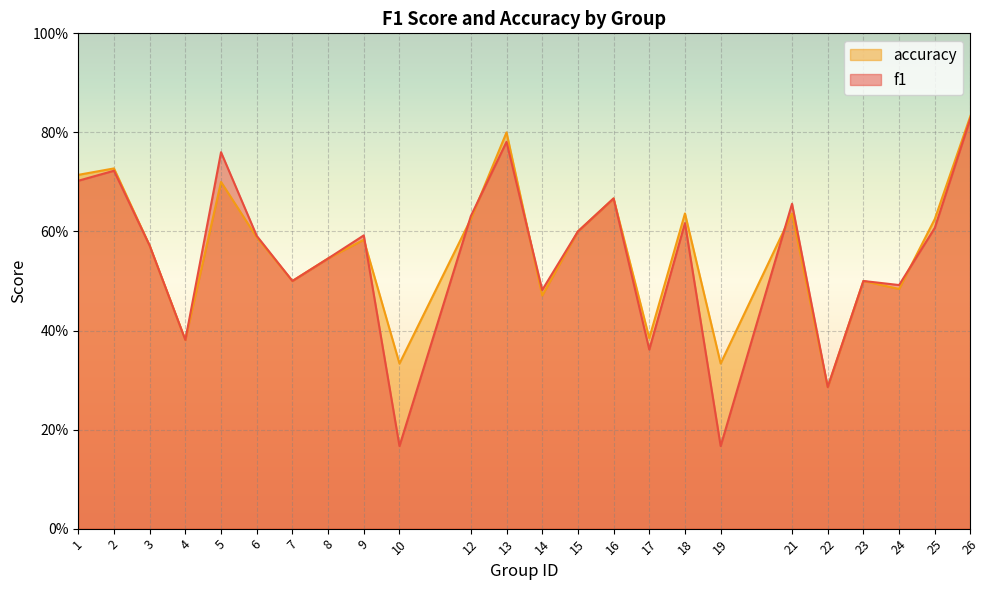

Does the chart display data point markers on the line(s)?

No